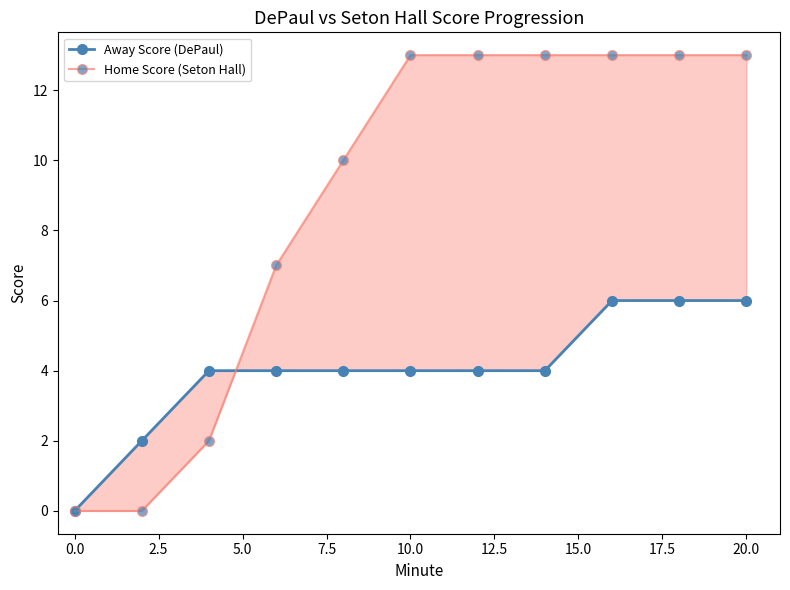

Reading left to right, extract all data points from this chart.

Away Score (DePaul): 0	2	4	4	4	4	4	4	6	6	6
Home Score (Seton Hall): 0	0	2	7	10	13	13	13	13	13	13